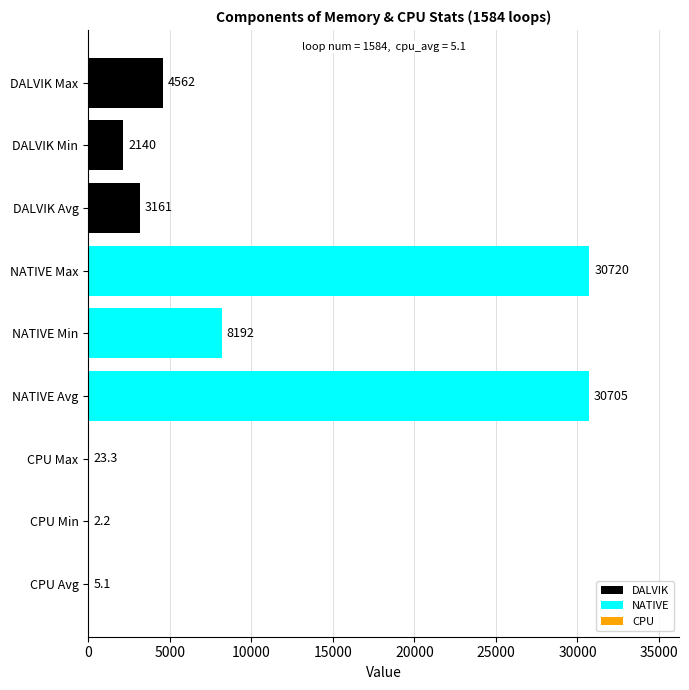

What are all the series names shown in the legend?

DALVIK, NATIVE, CPU